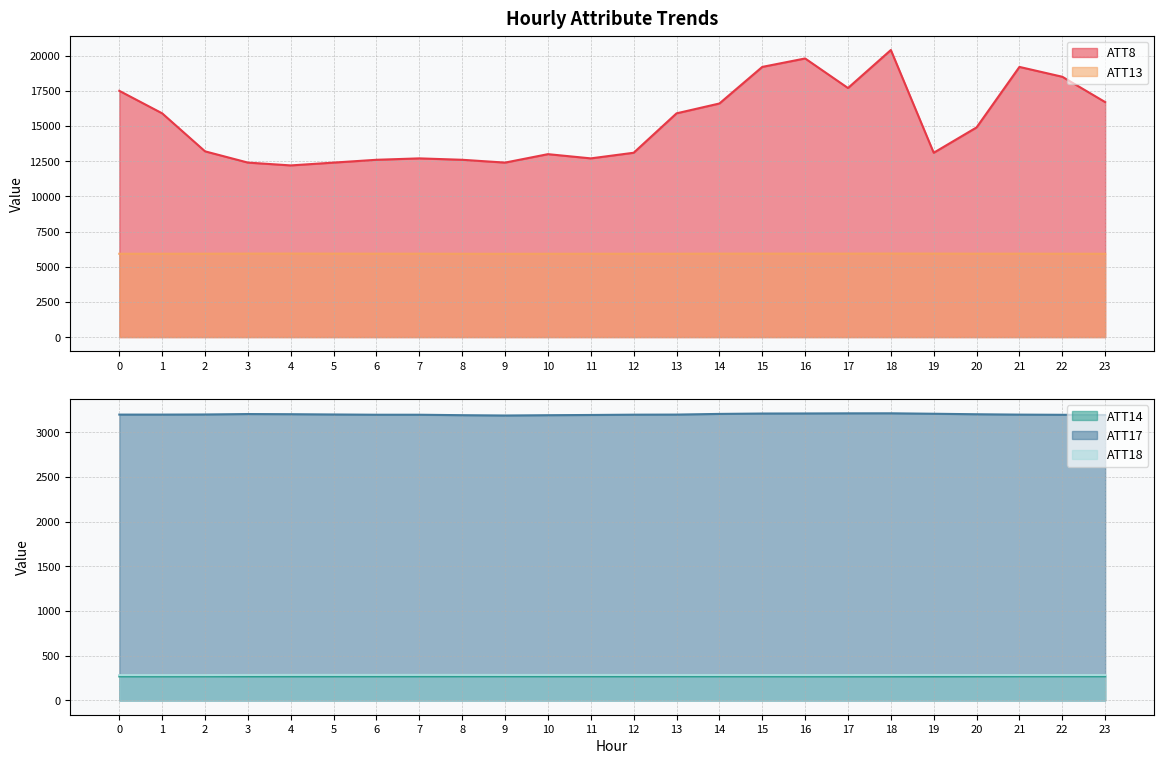

How many lines are shown in the chart?

5